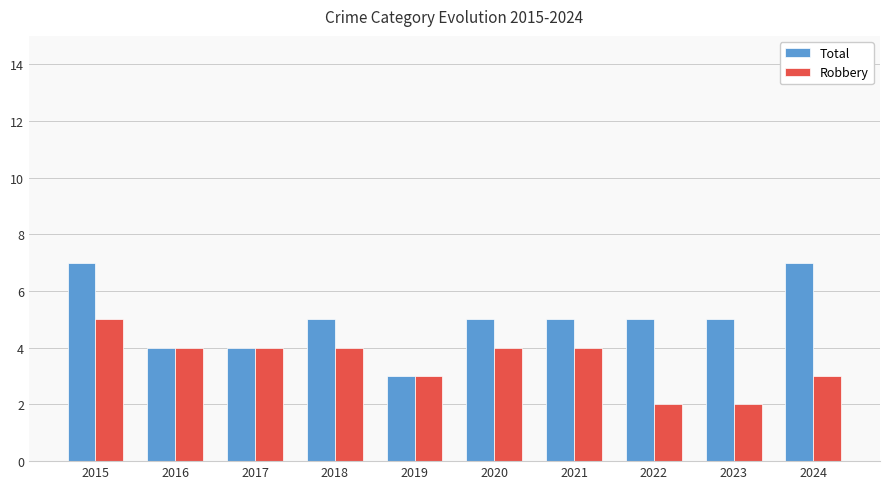

What is the average value of the Total series?

5